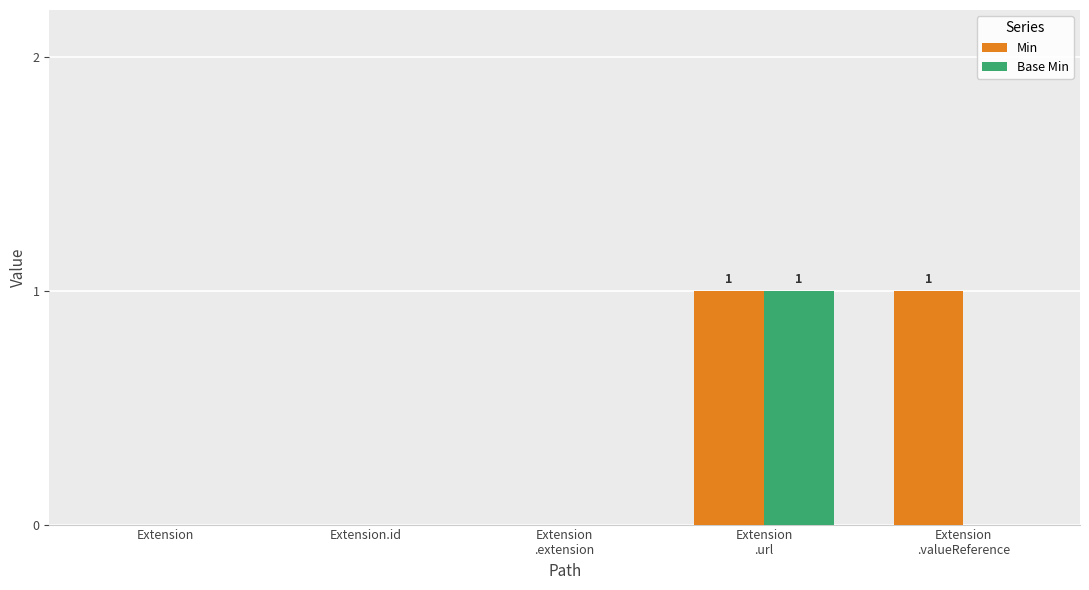

True or false: Min has a value of 1 at Extension.

False